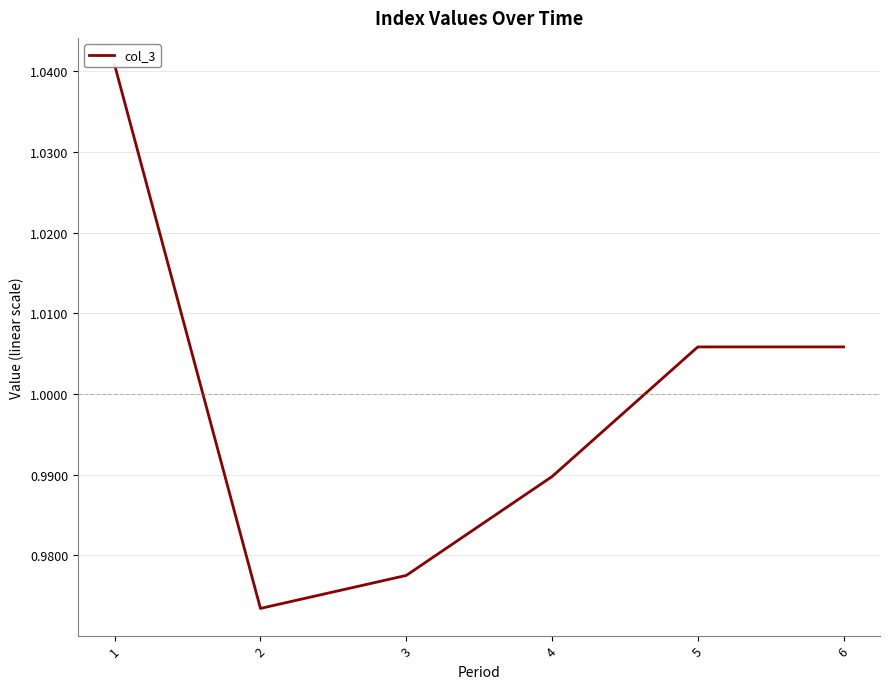

What is the change in value from 1 to 3?

-0.1